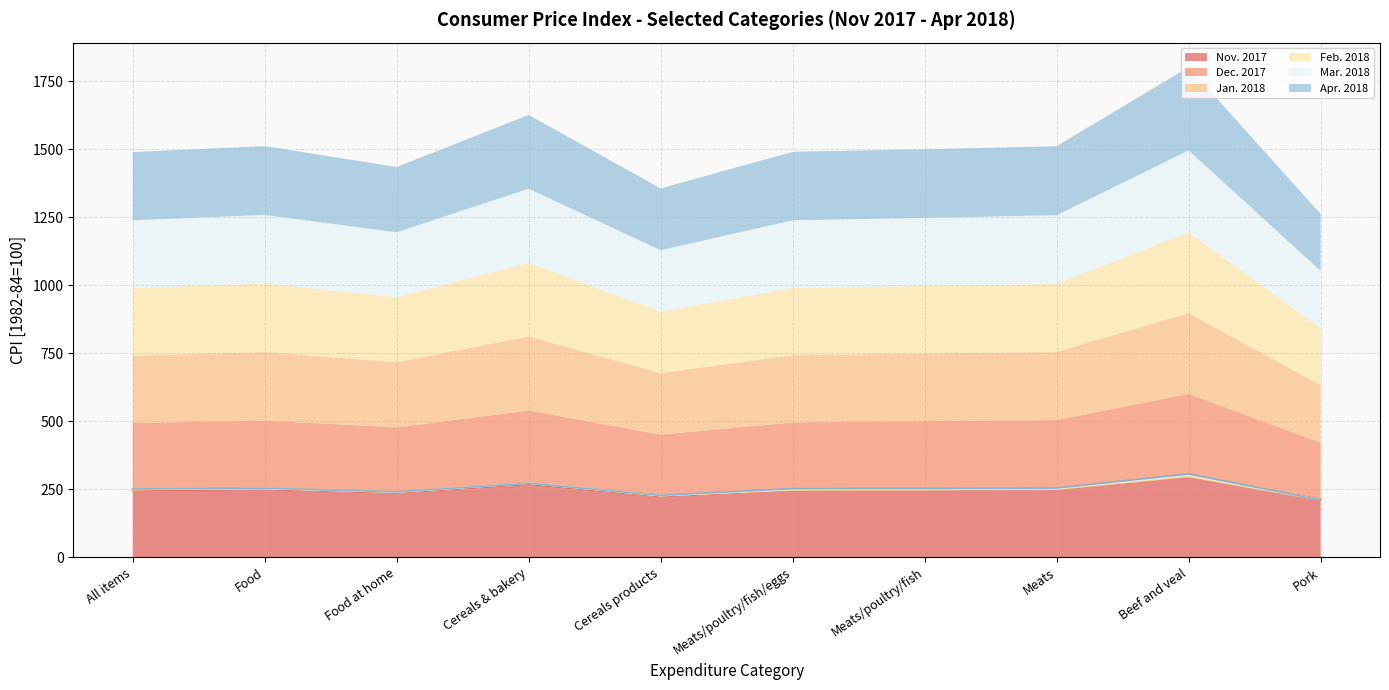

Count the number of data series in this chart.

6